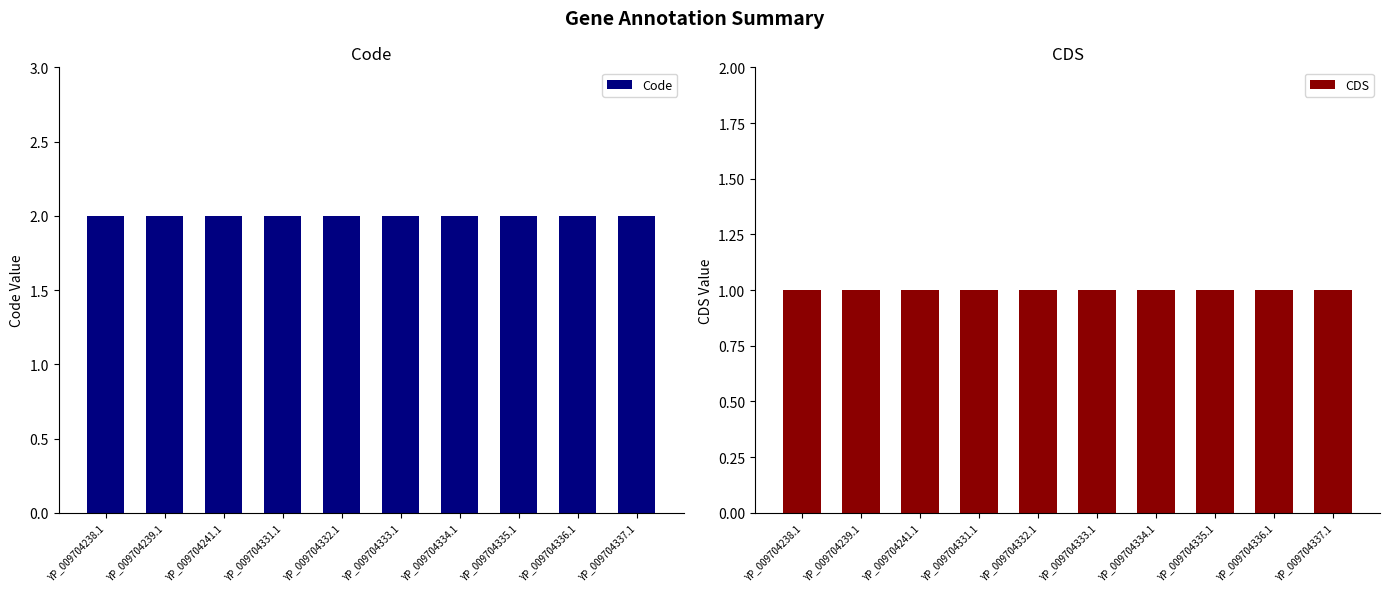

What is the approximate value of Code at YP_009704333.1?

2